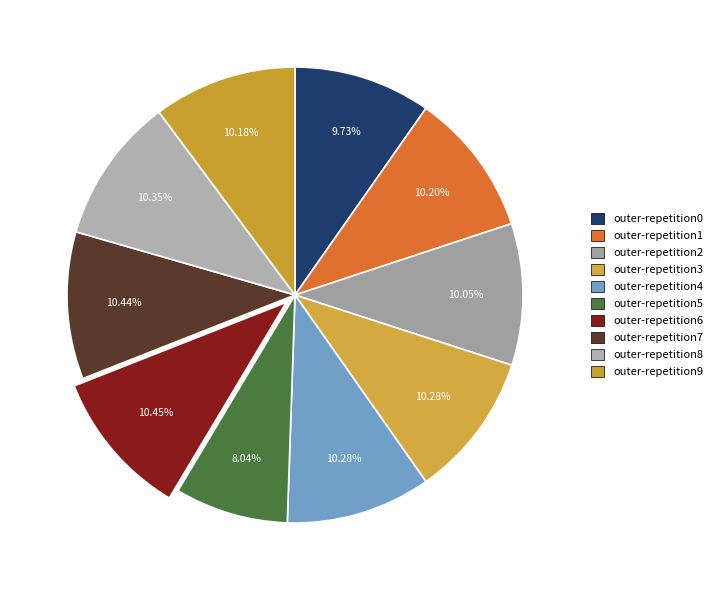

To the nearest percent, what is the difference between the largest and smallest slice percentages?

2%